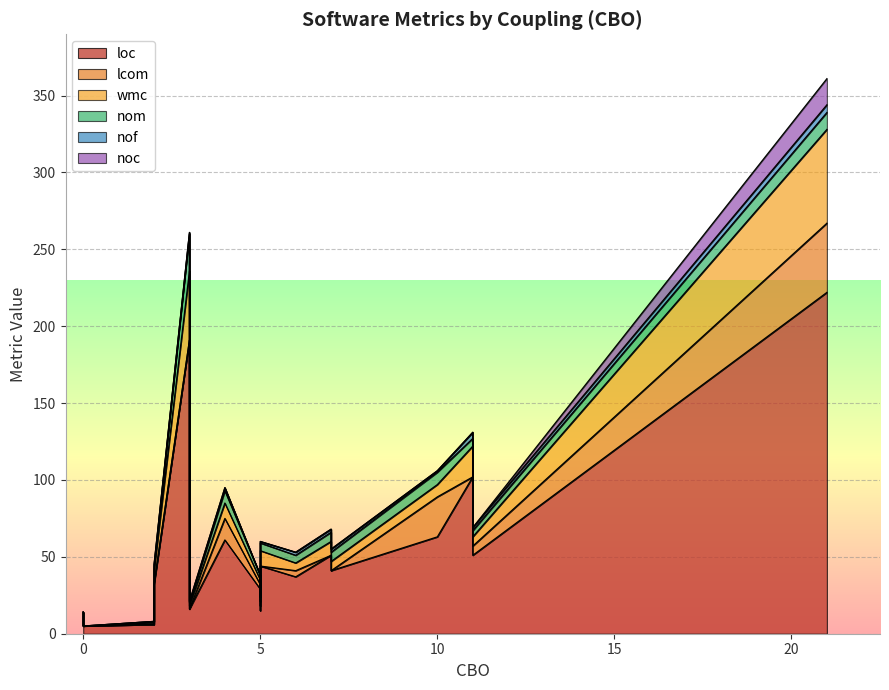

True or false: noc has a value of 6 at 15.

False